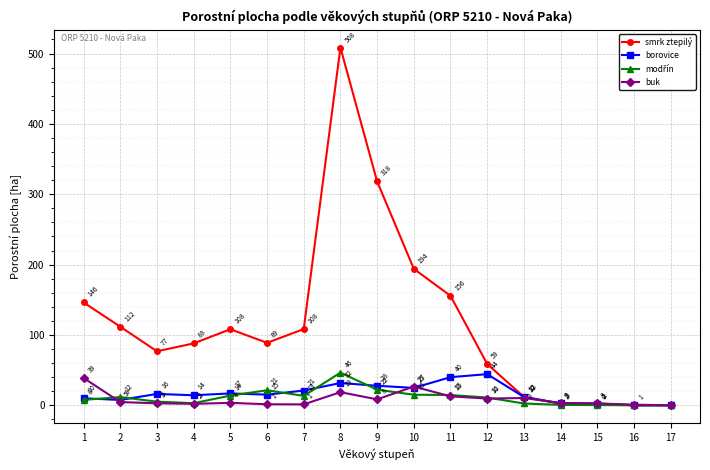

In smrk ztepilý, how many points are higher than both neighbors (excluding endpoints)?

2